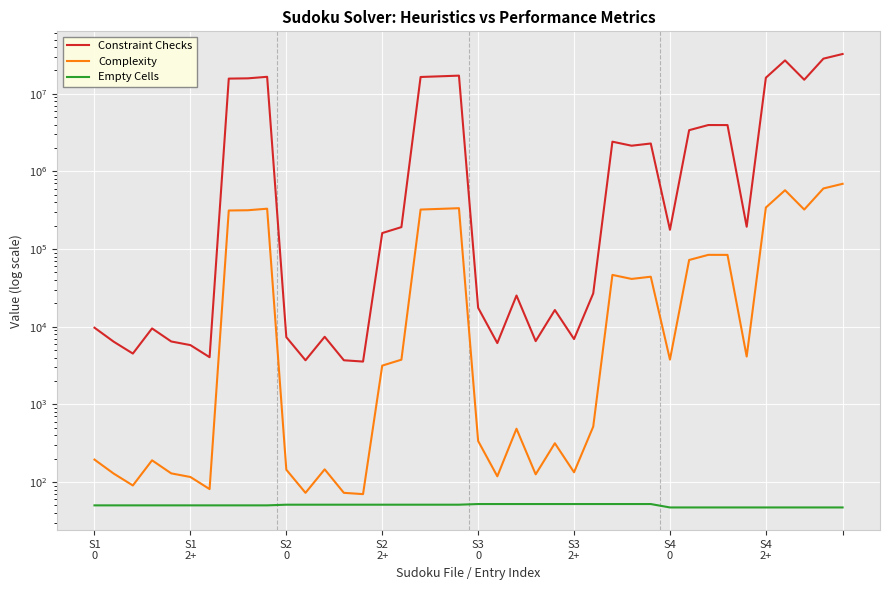

Count the number of categories in the chart.

40